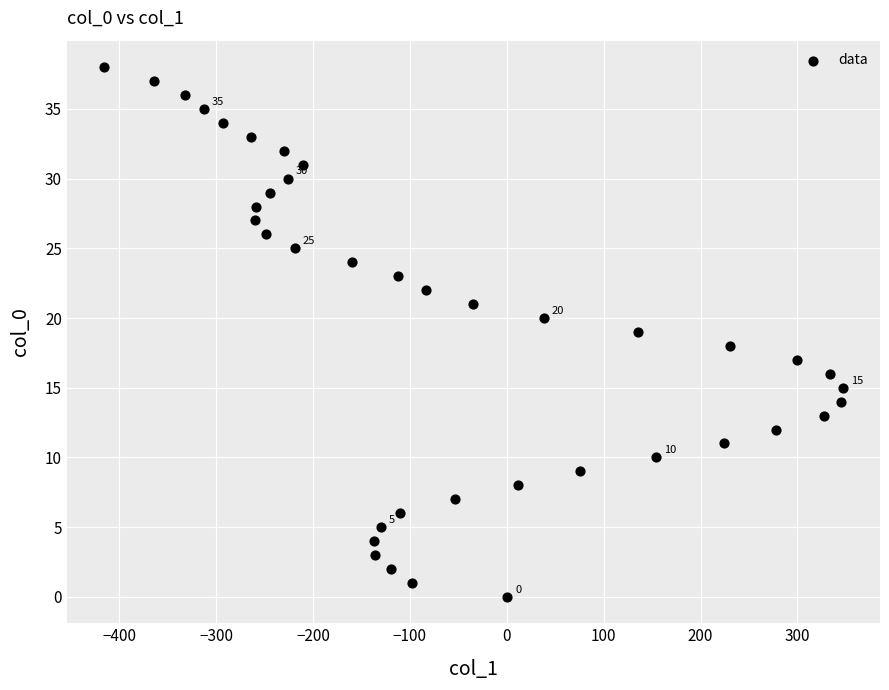

What is the range of Y values (max minus min)?

38